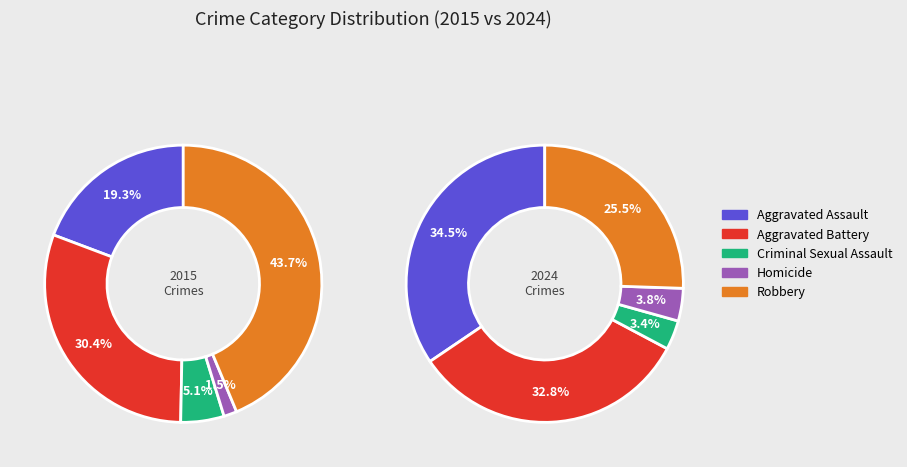

What percentage is the Robbery slice, to the nearest percent?

44%